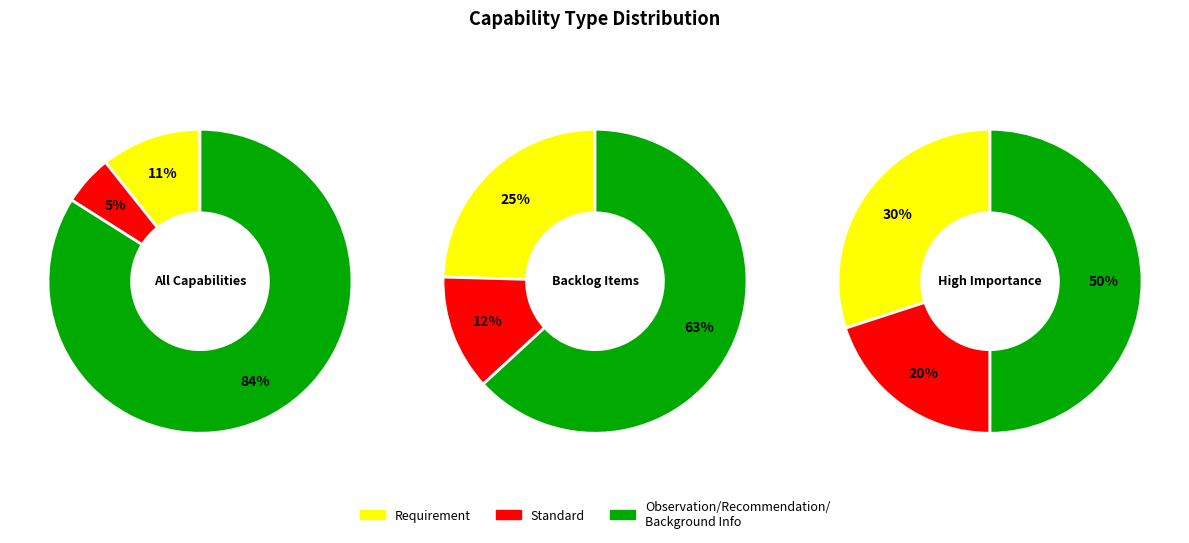

What is the smallest slice in the pie chart?

Standard